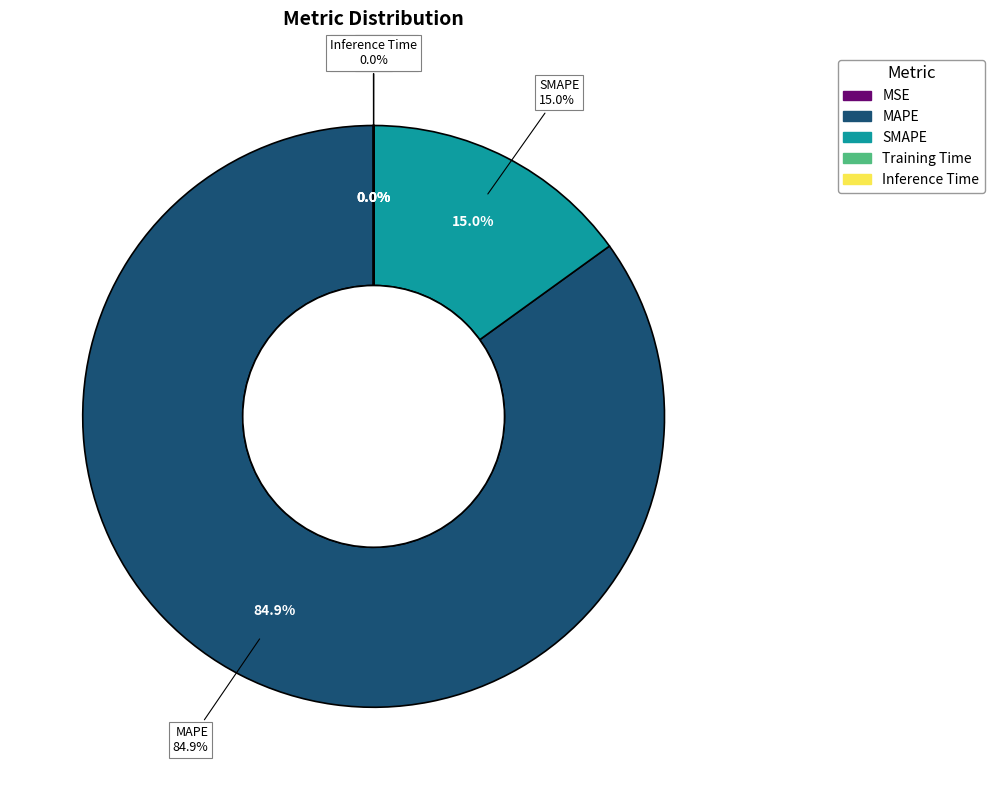

True or false: MAPE accounts for 73% of the total.

False